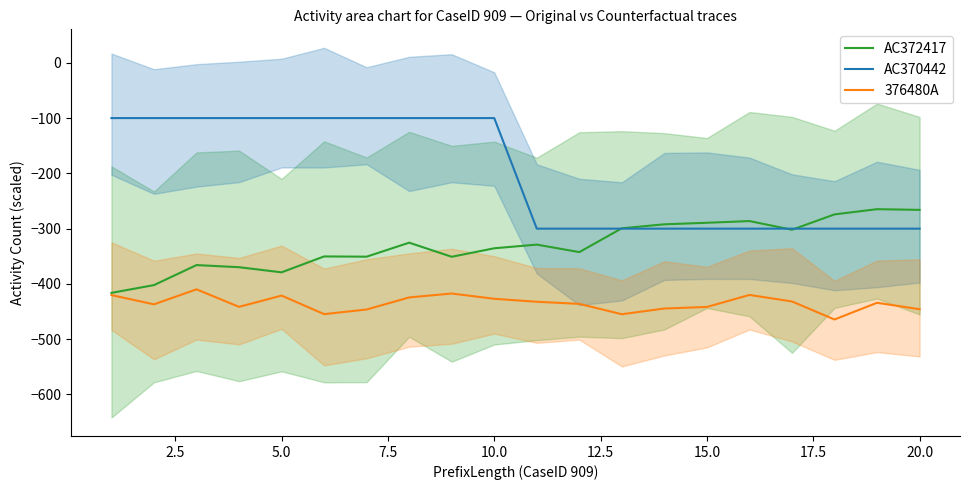

True or false: AC370442 has more than 2 points higher than both neighbors.

False